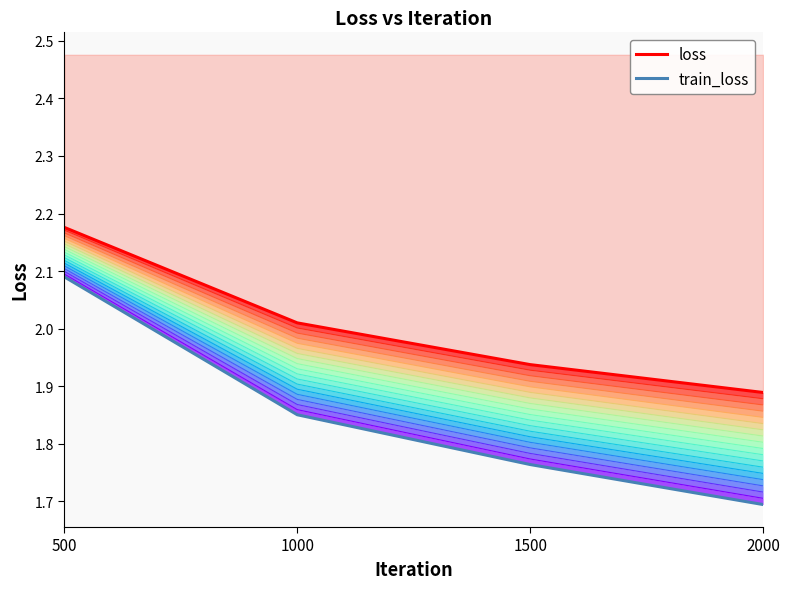

True or false: loss and train_loss cross at least once.

False